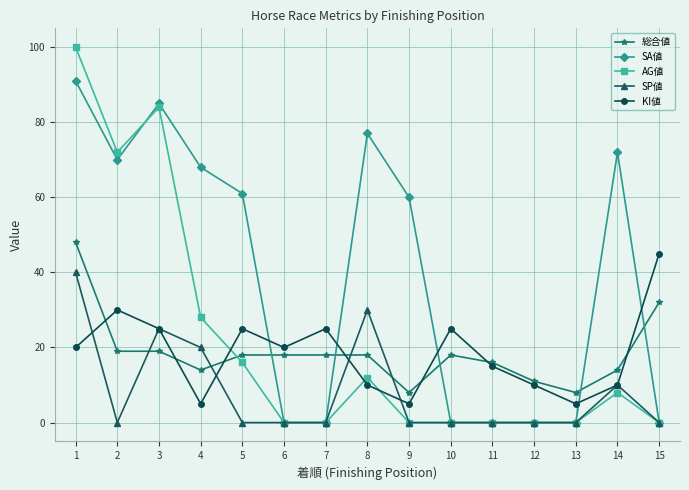

Is this an area chart (filled region under the line)?

No